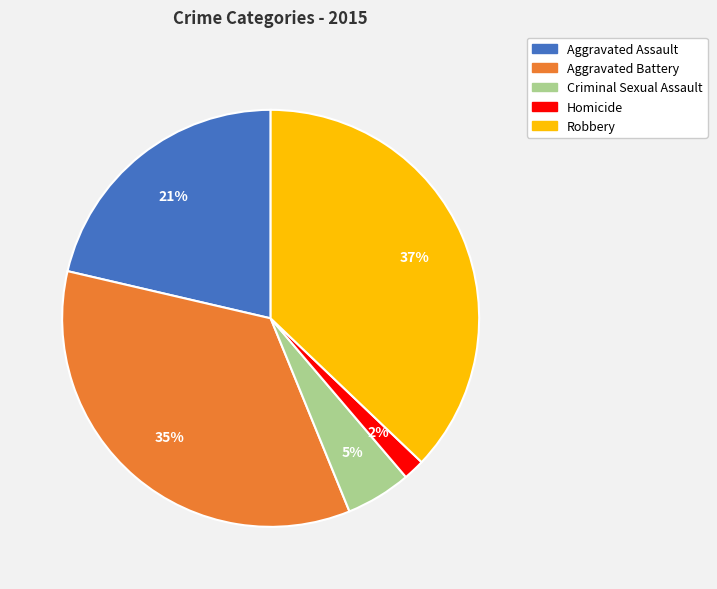

True or false: Robbery accounts for 42% of the total.

False